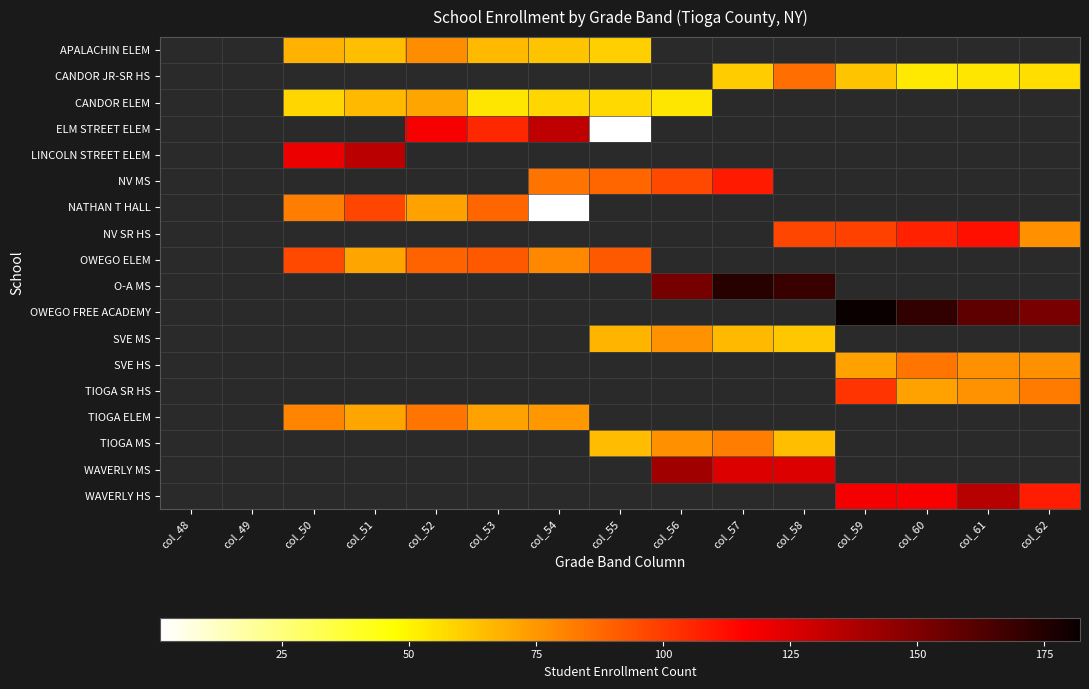

The value of OWEGO ELEM at col_54 is 79.0. True or false?

True